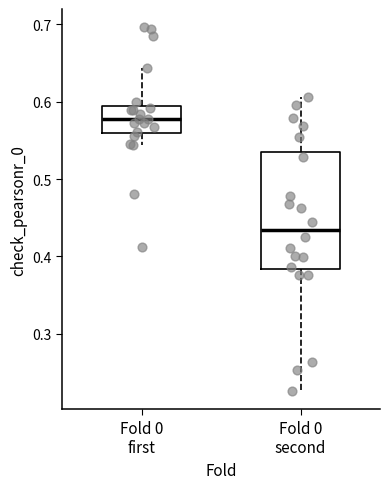

Reading left to right, transcribe this box plot: for each box, give where its median line is, the range the box spans, and where its two whiskers end, as read against the y-axis. The values are not printed on the chart, so give them approximately, as read against the axis.

Fold 0 first: median 0.58, box 0.56 to 0.59, whiskers 0.54 to 0.64
Fold 0 second: median 0.43, box 0.38 to 0.54, whiskers 0.23 to 0.61